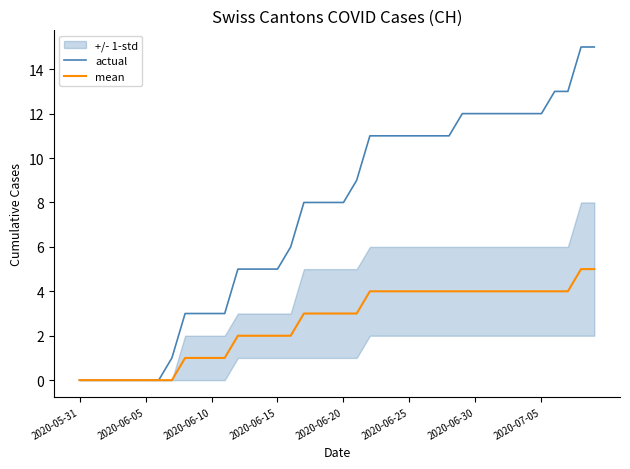

What is the highest value of the actual series?

15